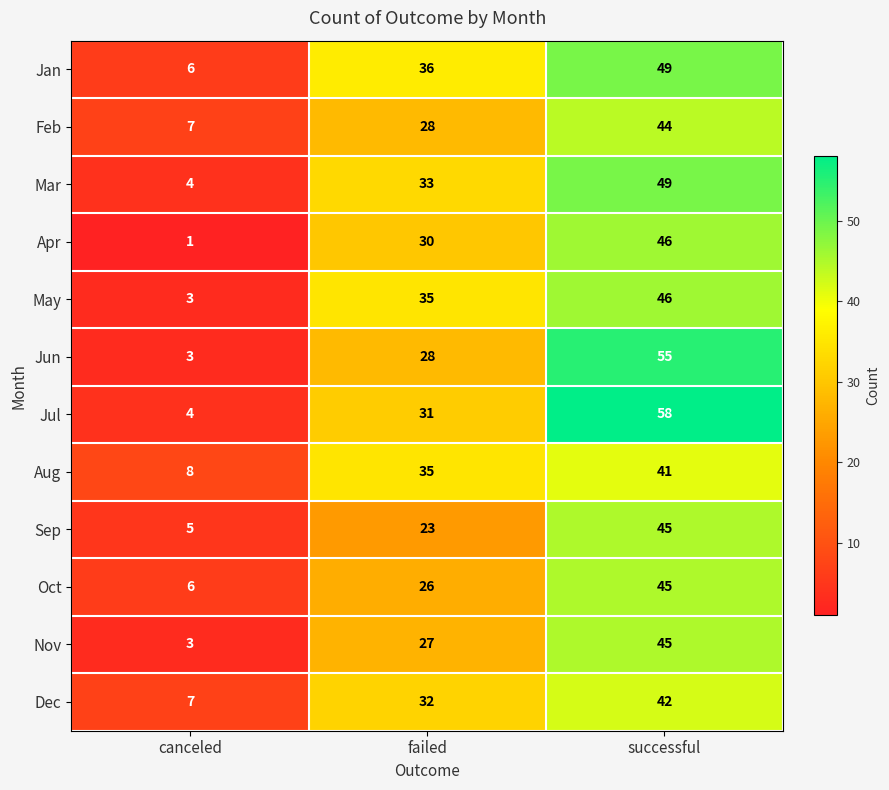

What is the approximate value of Feb at successful, to the nearest 10?

40